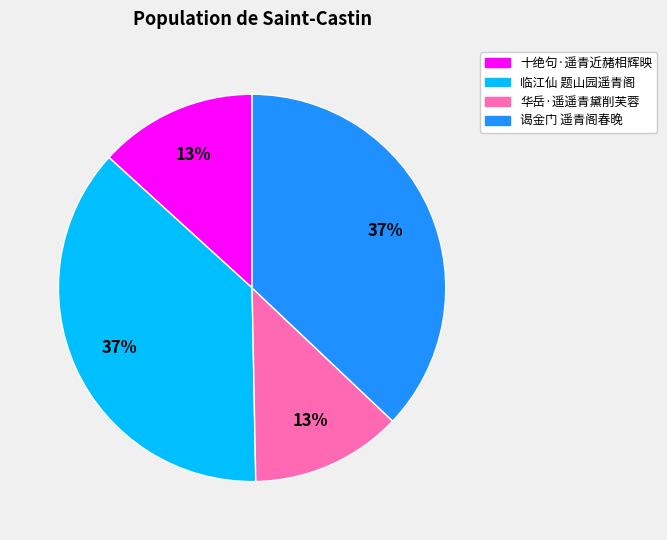

Is there a majority slice in this chart?

No